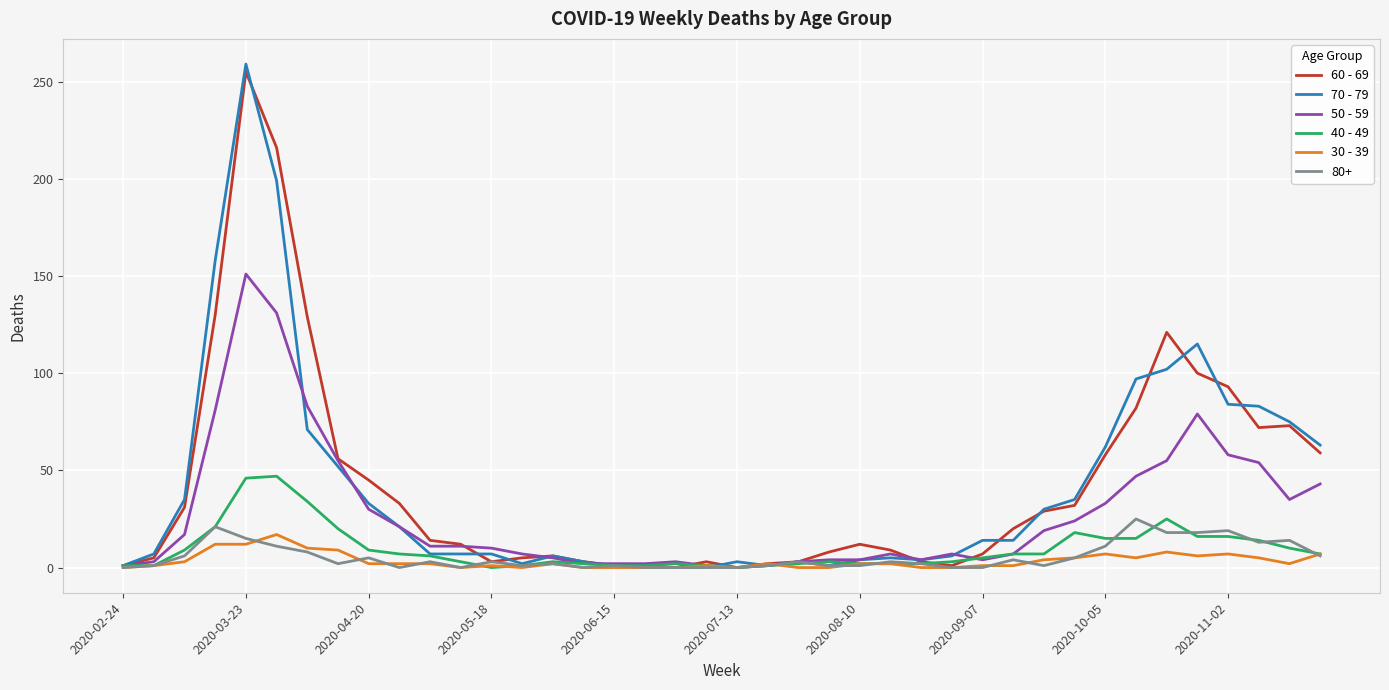

True or false: 50 - 59 has a value of -52 at 2020-07-13.

False